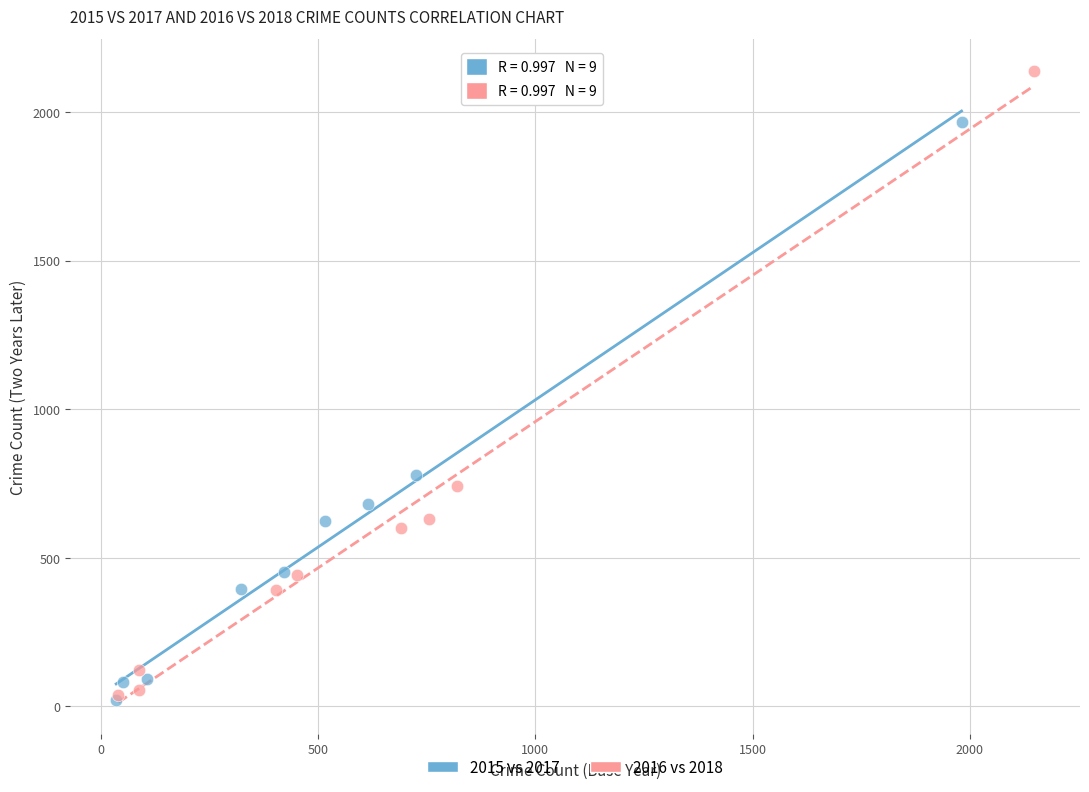

Which series reaches the maximum Y coordinate?

2016 vs 2018